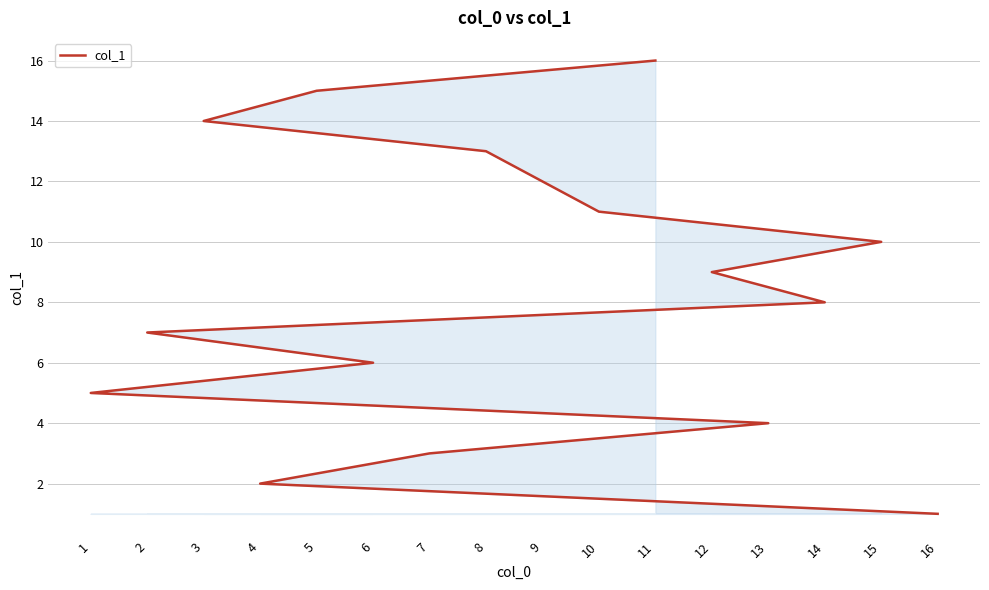

How many values exceed 9?

7